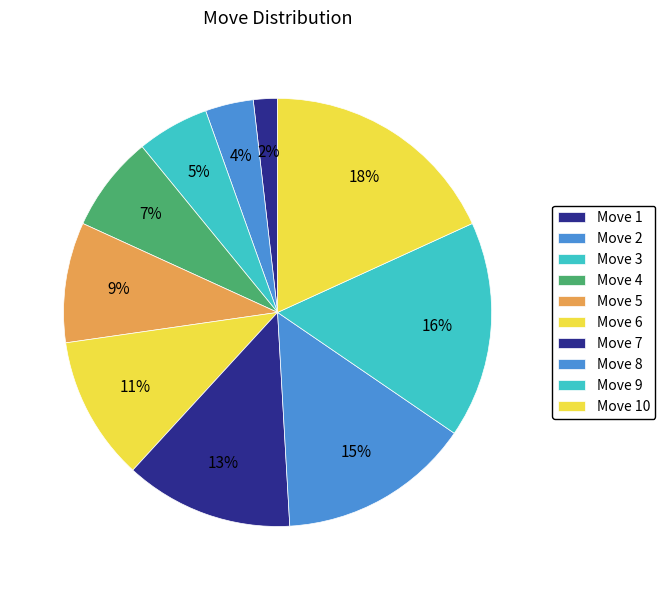

Is the sum of Move 6 and Move 5 greater than half?

No